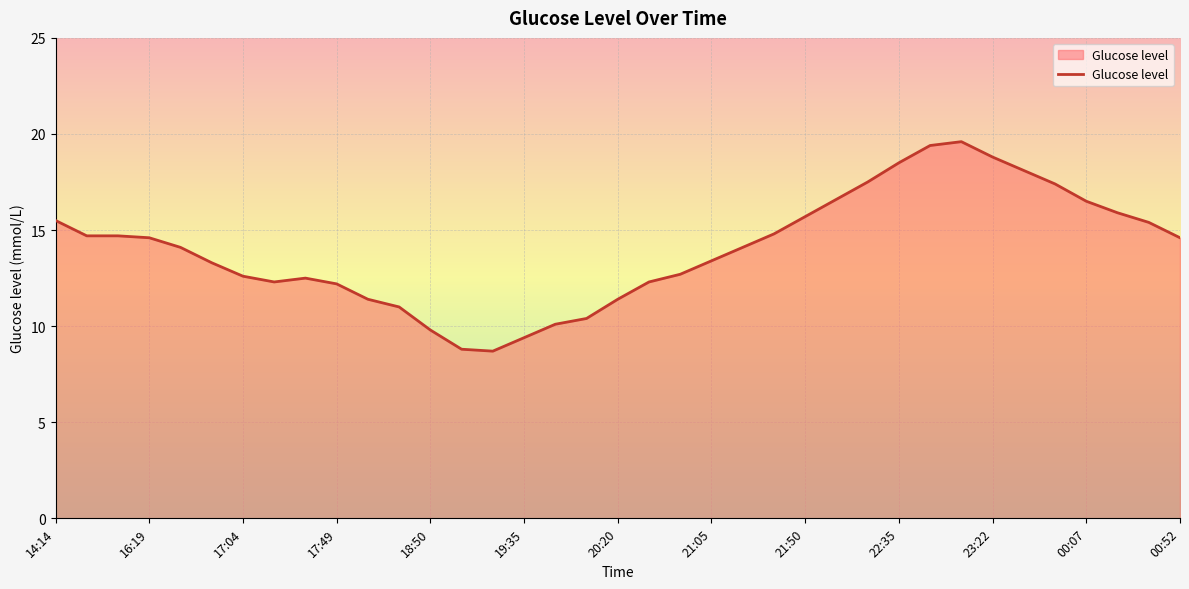

What is the difference between the maximum and minimum values?

10.9